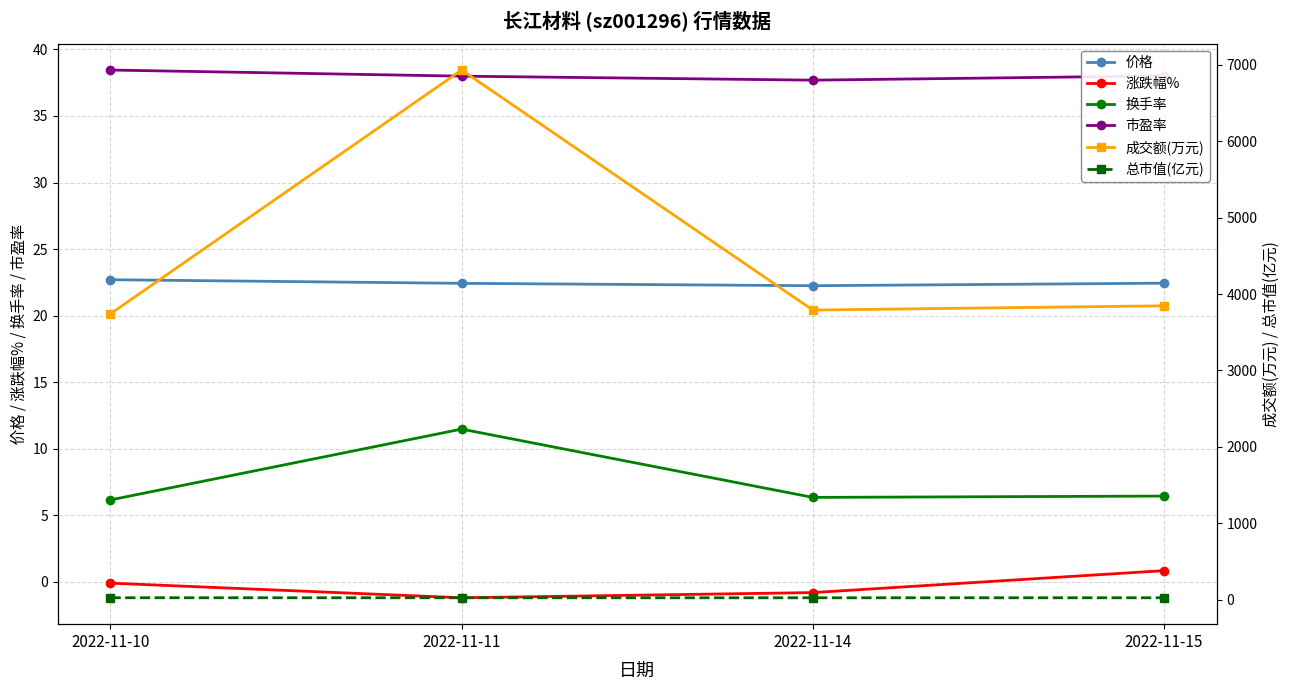

Is it true that 价格 equals 22.4 at 2022-11-15?

True